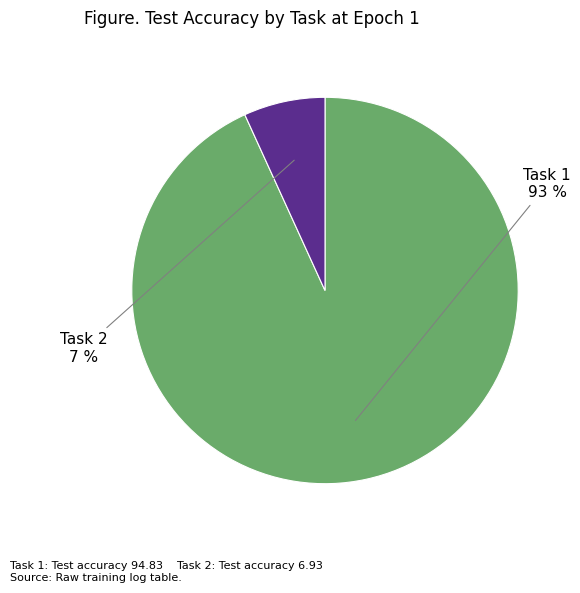

Is there any slice that represents more than half of the pie?

Yes